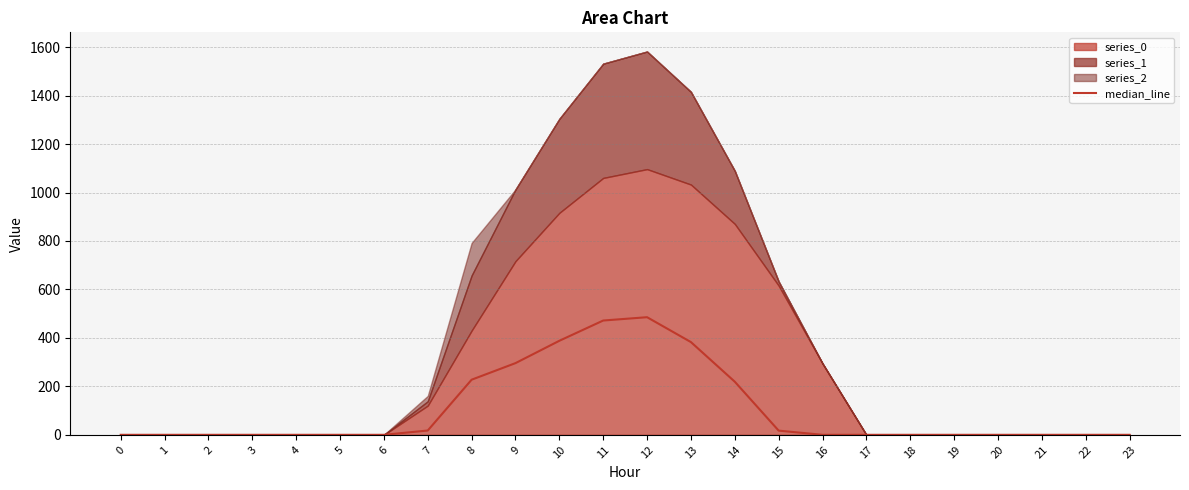

How many data points are above 0?

9